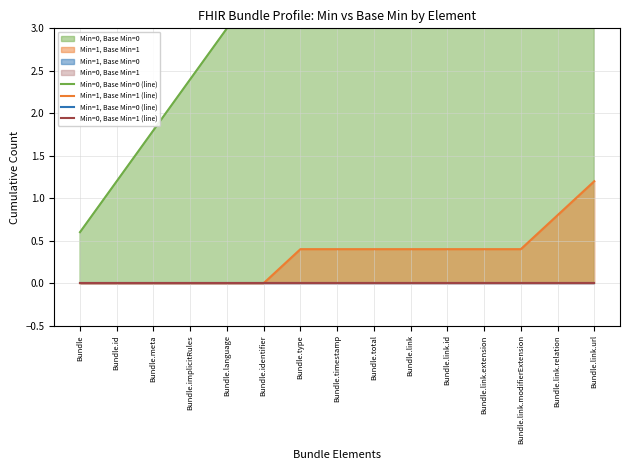

True or false: Min=0, Base Min=1 (line) has a value of 0.0 at Bundle.id.

True